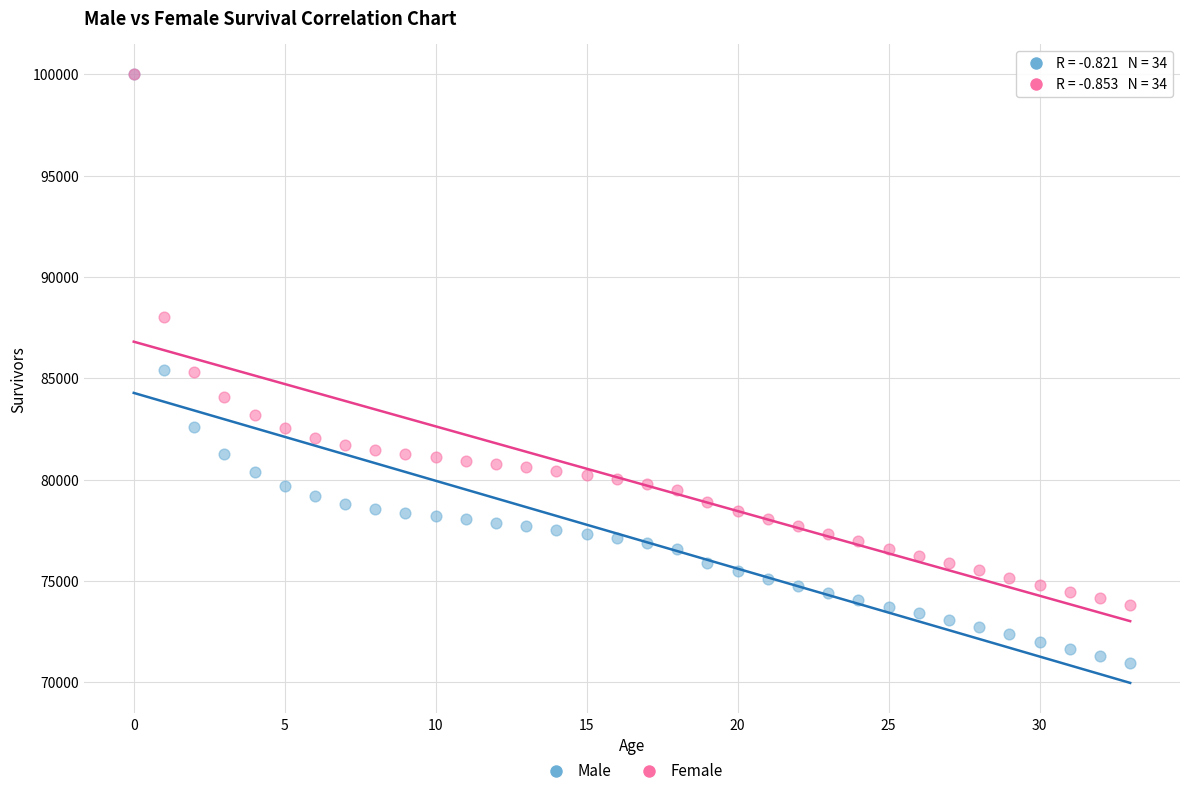

What are all the series names shown in the legend?

Male, Female